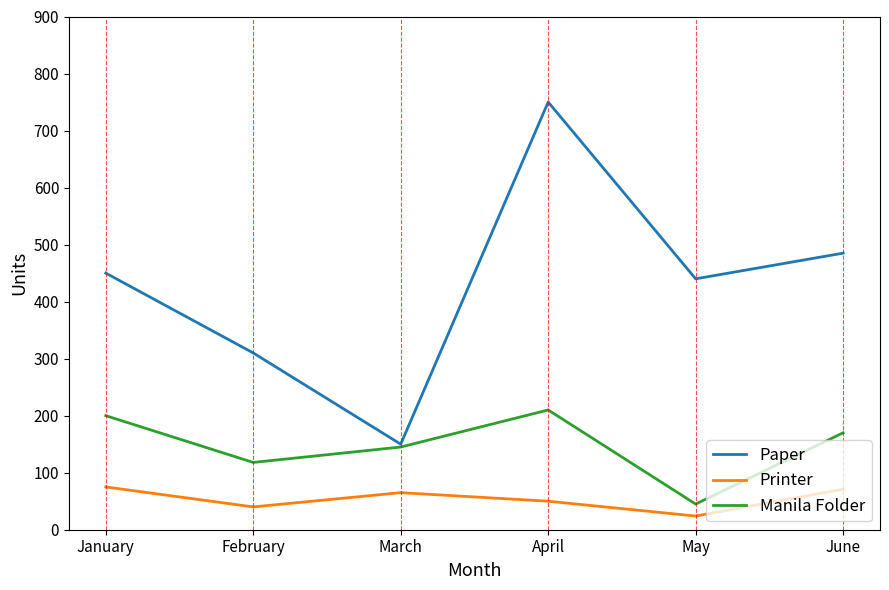

What is the total value across all series at April?

1010